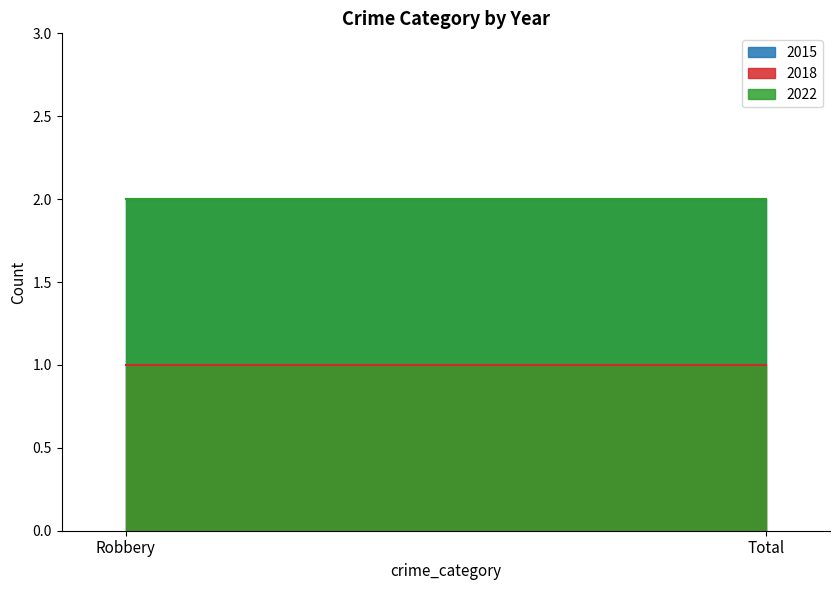

Which has a higher value, Robbery or Total?

Robbery